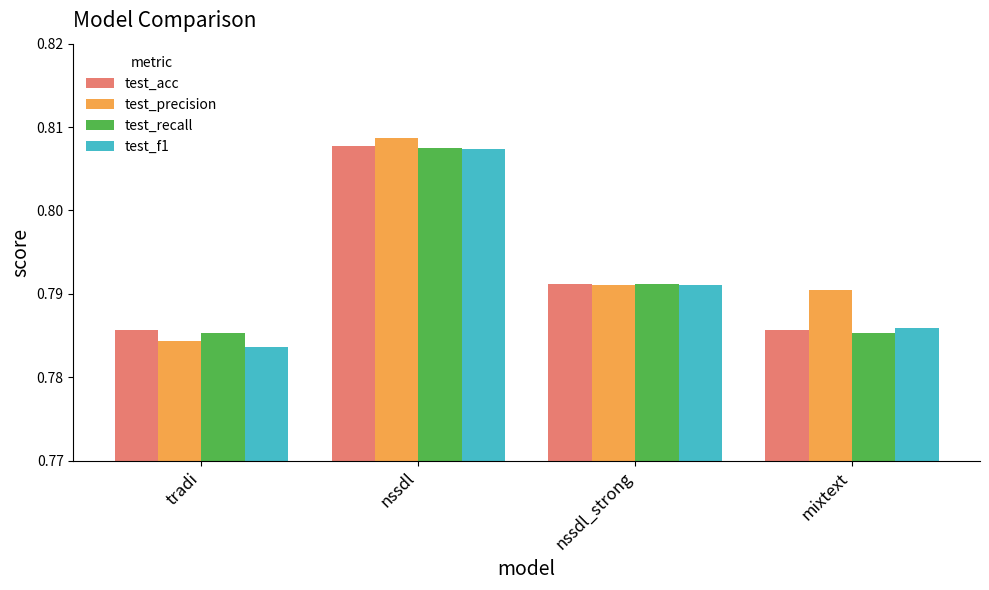

Which series has the largest total across all categories?

test_precision